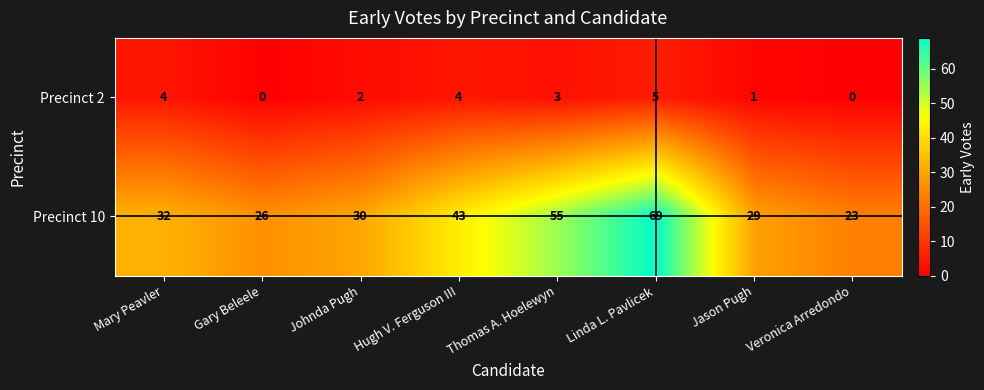

Reading left to right, extract all data points from this chart.

Precinct 2: Mary Peavler=4	Gary Beleele=0	Johnda Pugh=2	Hugh V. Ferguson III=4	Thomas A. Hoelewyn=3	Linda L. Pavlicek=5	Jason Pugh=1	Veronica Arredondo=0
Precinct 10: Mary Peavler=32	Gary Beleele=26	Johnda Pugh=30	Hugh V. Ferguson III=43	Thomas A. Hoelewyn=55	Linda L. Pavlicek=69	Jason Pugh=29	Veronica Arredondo=23